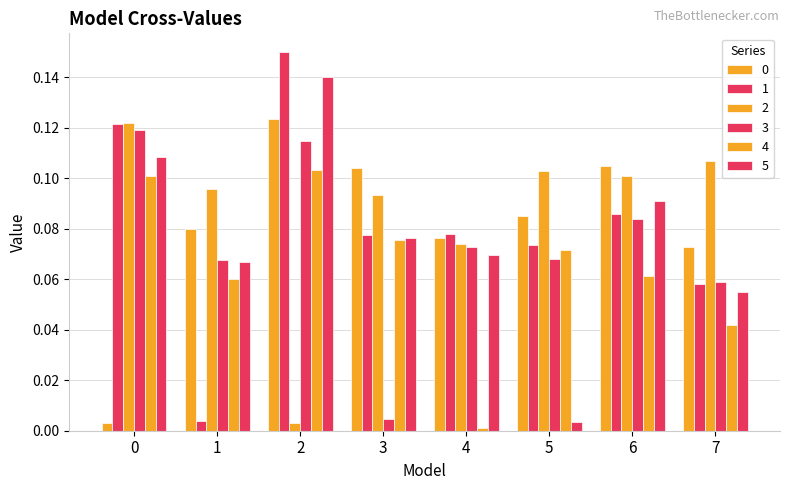

How many distinct data groups are displayed?

6